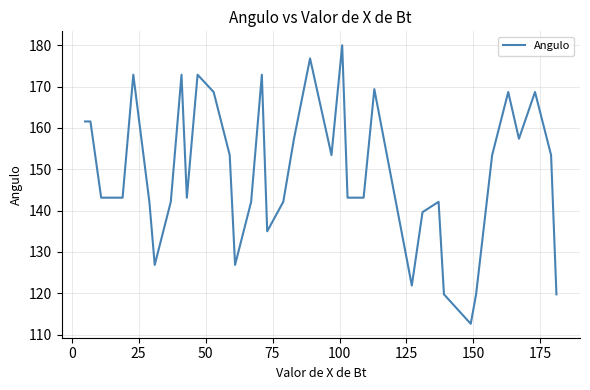

What is the maximum value shown in the chart?

180.0